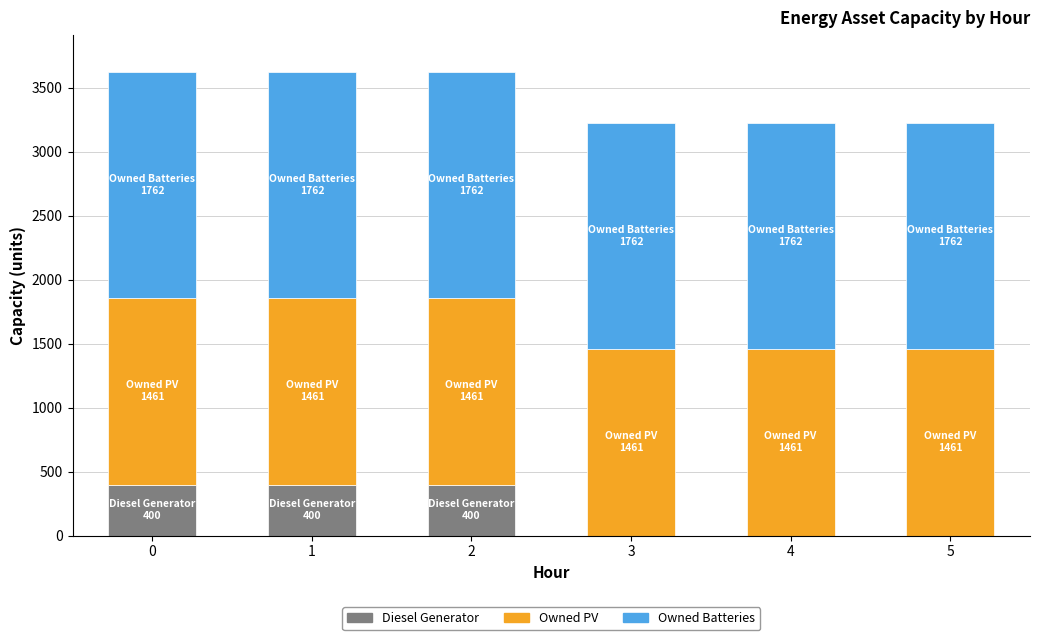

What is the sum of all Diesel Generator values?

1200